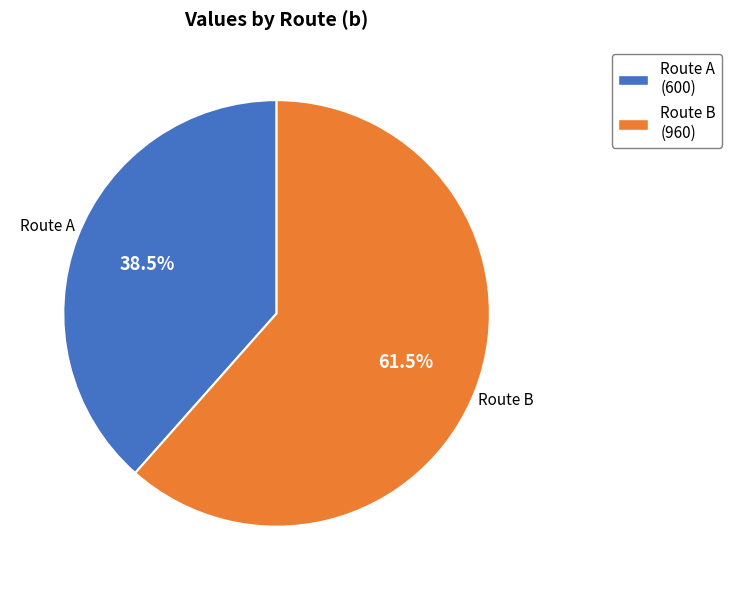

Does any single category account for the majority?

Yes